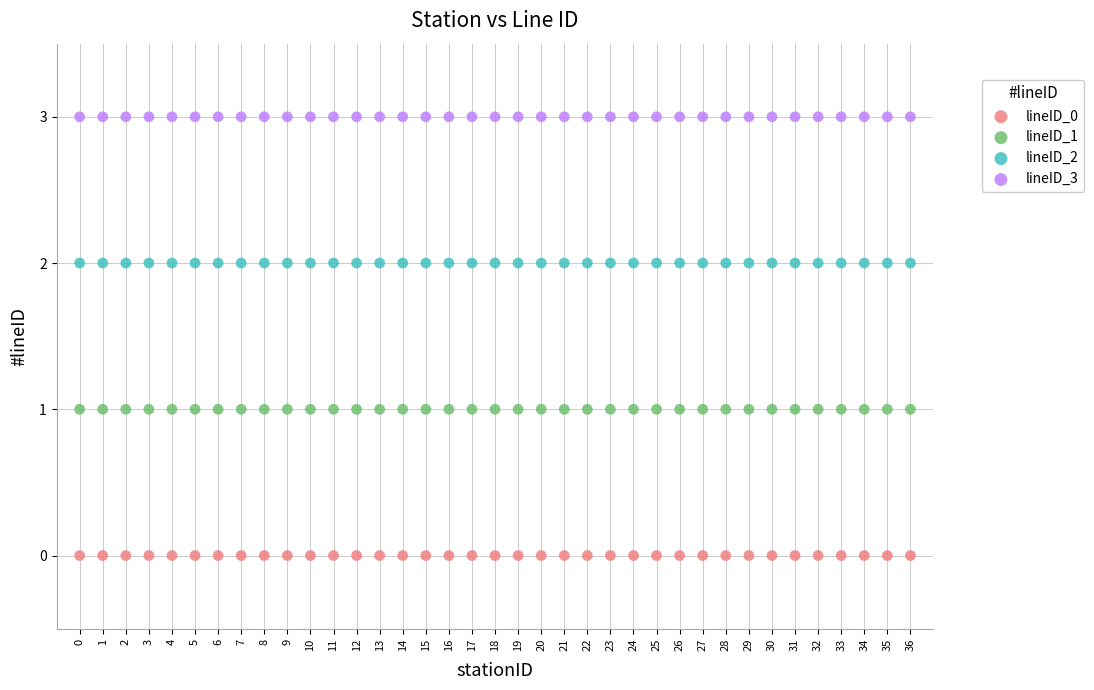

Which series contains the highest Y value?

lineID_3